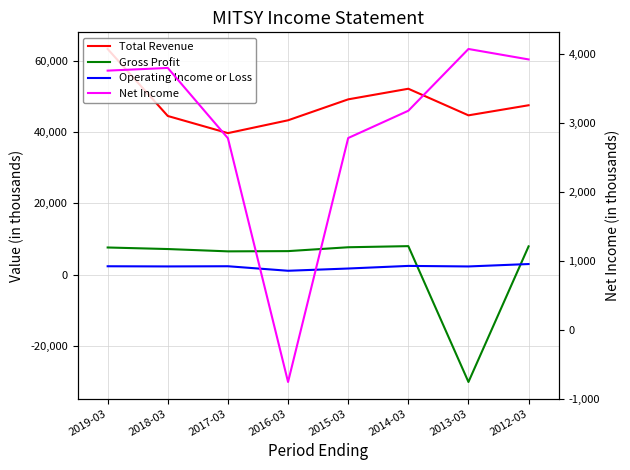

How many data points in Total Revenue are above 47474500?

3